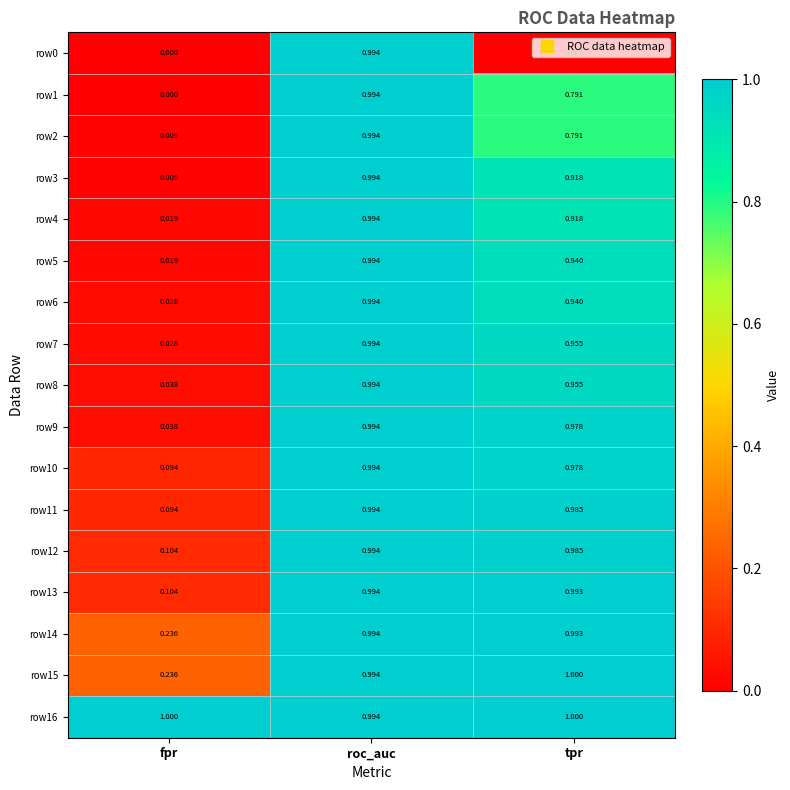

Rank the categories by row15 value from highest to lowest.

tpr, roc_auc, fpr